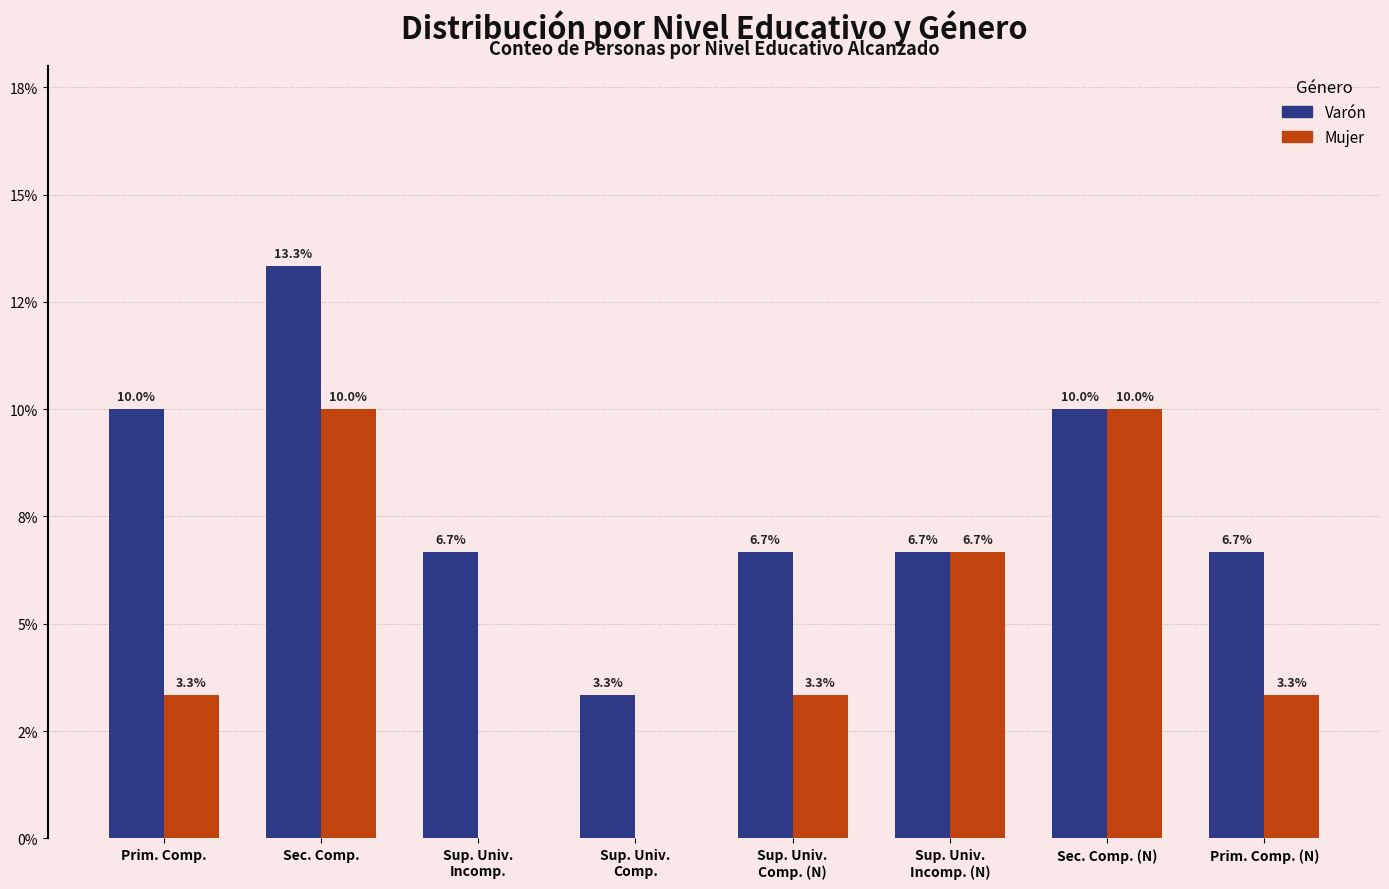

At which category is the sum across all series the highest?

Sec. Comp.